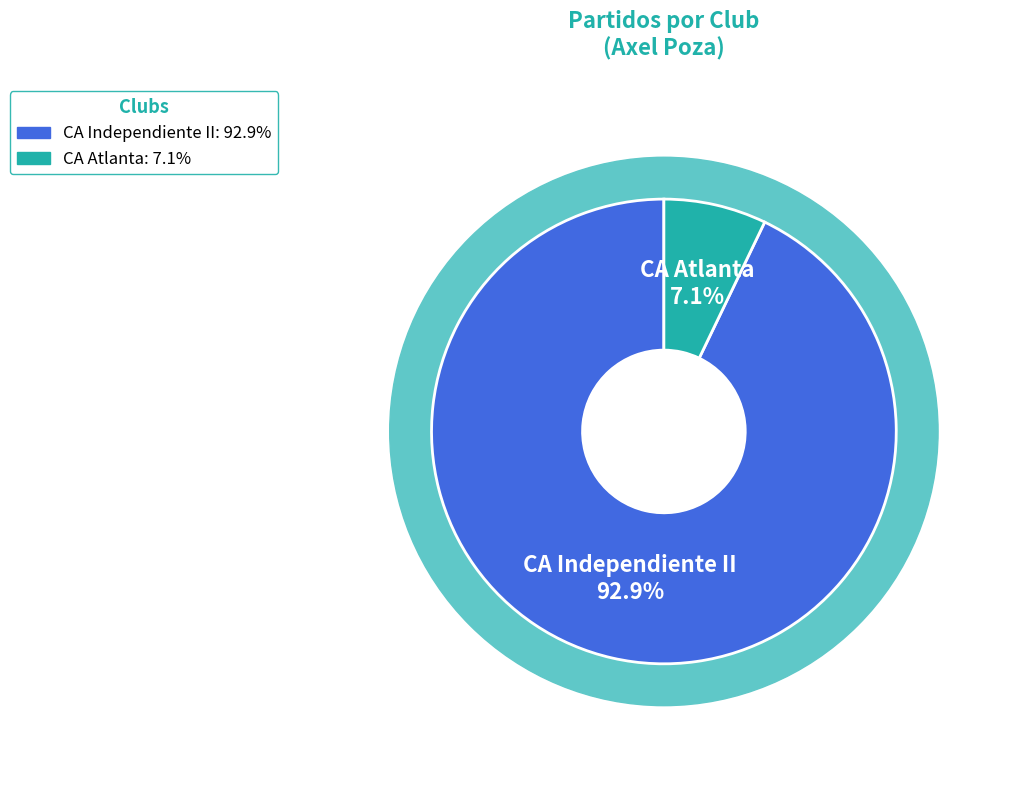

Is it true that CA Atlanta is 7% of the pie?

True